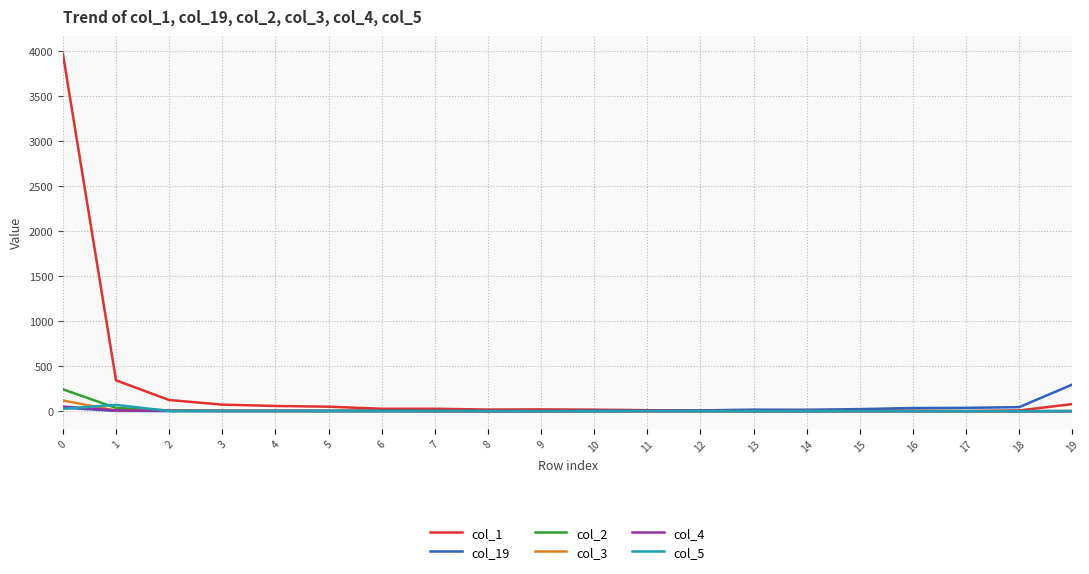

What is the greatest value displayed?

3971